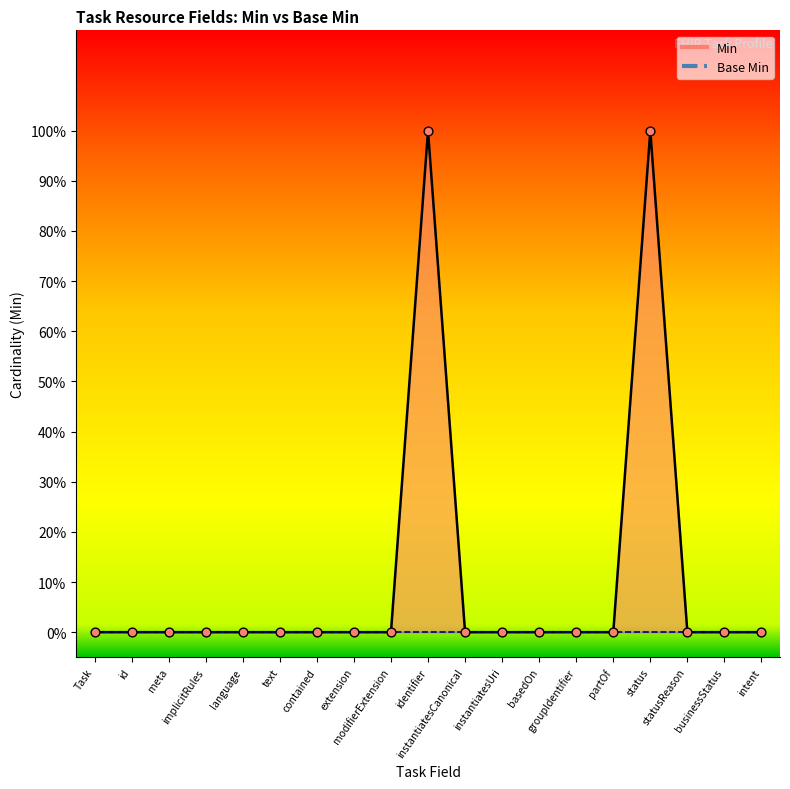

Which has a higher value, status or groupIdentifier?

status